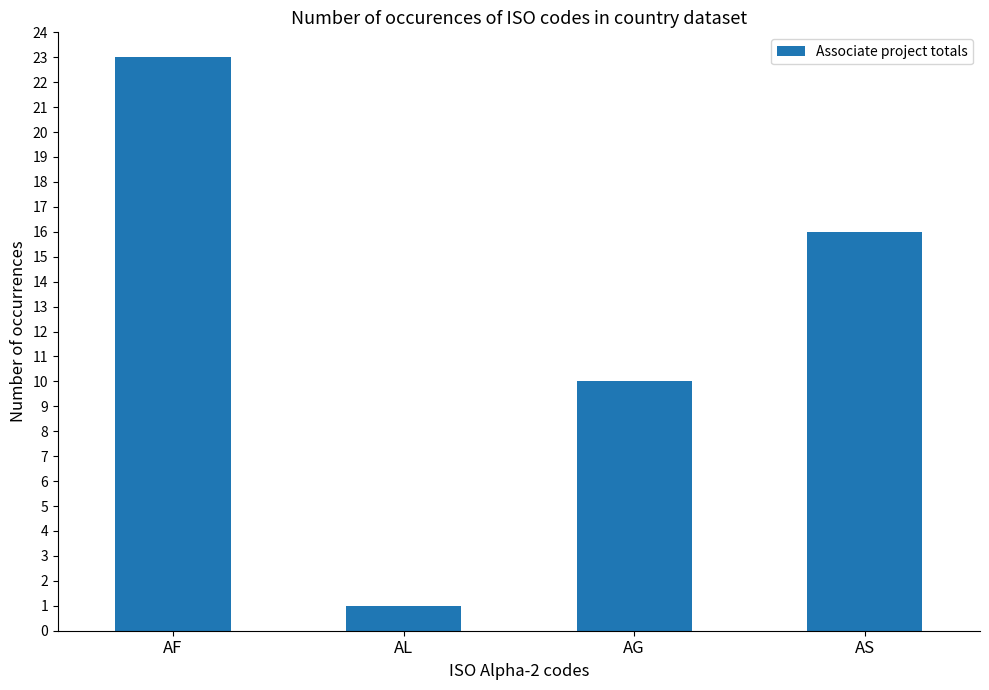

The chart shows a value of 16 at AG. True or false?

False